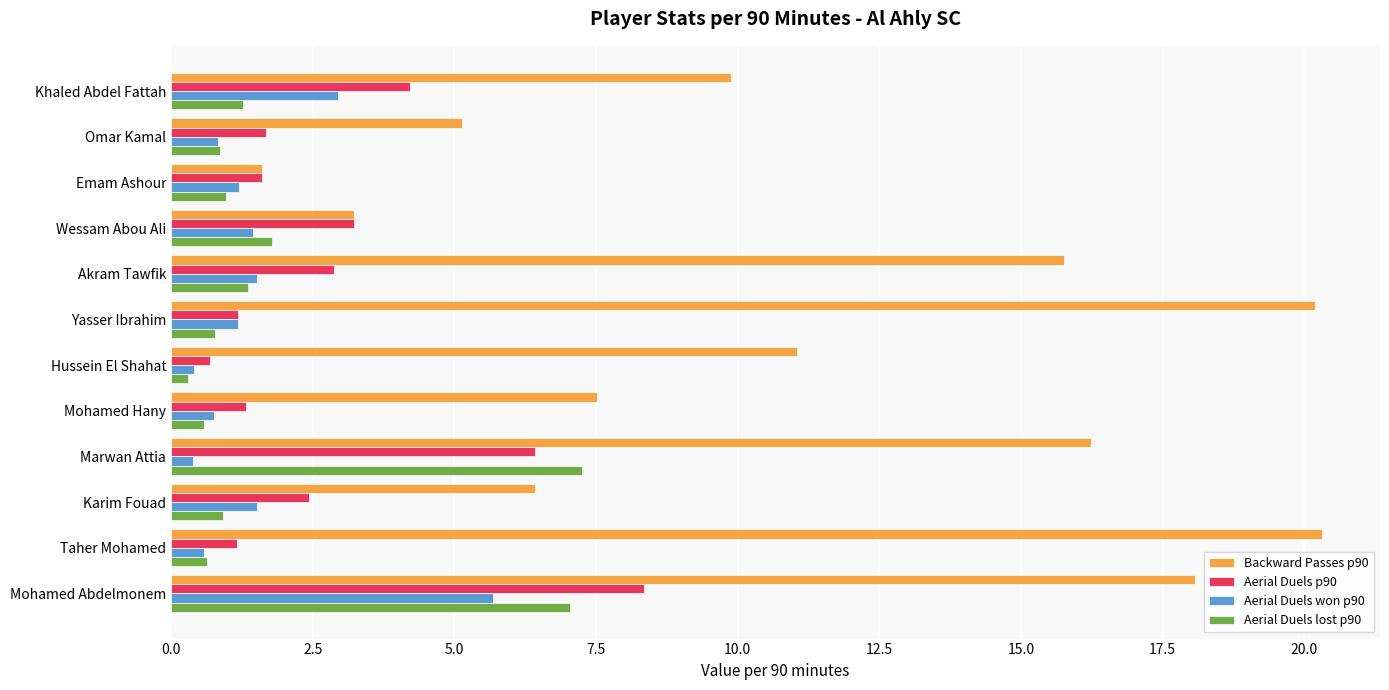

What is the difference between the second highest and minimum values in the Aerial Duels won p90 series?

2.6